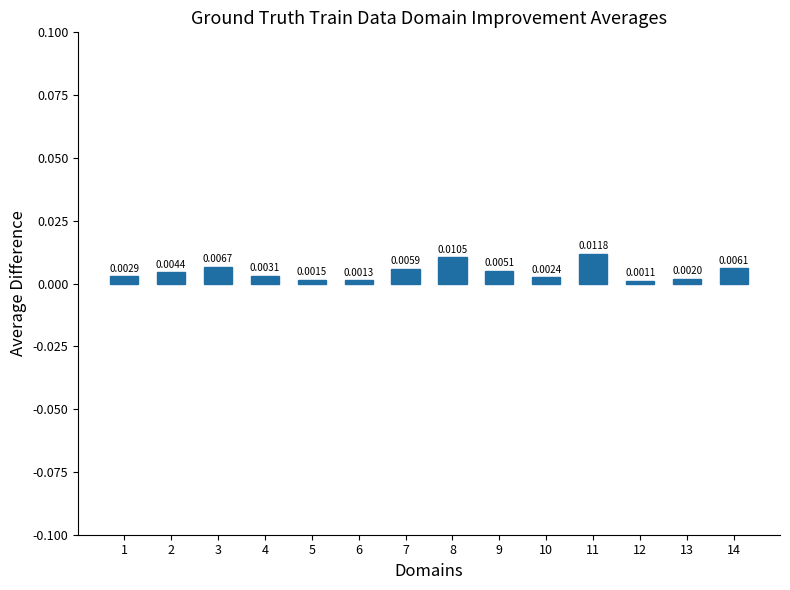

List the labels in order of value, largest first.

11, 8, 3, 14, 7, 9, 2, 4, 1, 10, 13, 5, 6, 12